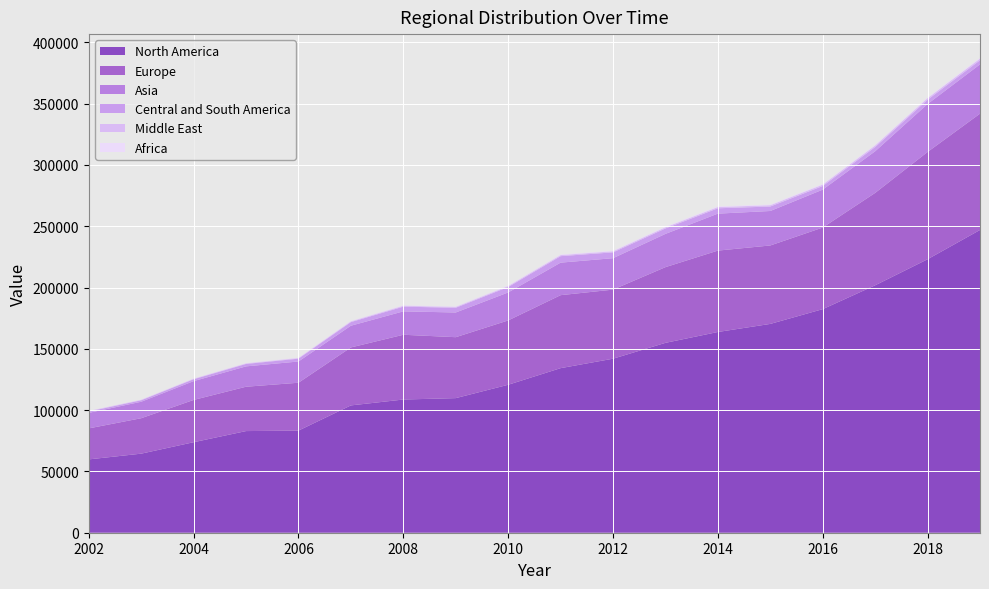

Reading left to right, extract all data points from this chart.

North America: 0=59813	1=64487	2=73824	3=82903	4=83300	5=103844	6=108640	7=109781	8=120675	9=134227	10=141926	11=154871	12=163723	13=170310	14=182355	15=201799	16=223045	17=246929
Europe: 0=25291	1=28906	2=34475	3=36177	4=39039	5=47274	6=52825	7=49701	8=52468	9=59527	10=56356	11=61738	12=66386	13=63980	14=66549	15=75360	16=87499	17=94873
Asia: 0=12663	1=13428	2=15336	3=16597	4=17315	5=17723	6=19075	7=20147	8=22818	9=26522	10=25632	11=27117	12=30148	13=28117	14=30918	15=33947	16=39110	17=40179
Central and South America: 0=1073	1=1195	2=1541	3=1975	4=2311	5=2951	6=3843	7=3856	8=4449	9=5288	10=4757	11=4437	12=4362	13=3637	14=2943	15=3467	16=3470	17=3335
Middle East: 0=401	1=381	2=416	3=468	4=530	5=621	6=730	7=686	8=764	9=872	10=868	11=951	12=995	13=1073	14=1145	15=1244	16=1292	17=1371
Africa: 0=138	1=181	2=227	3=239	4=280	5=334	6=328	7=317	8=401	9=440	10=477	11=532	12=573	13=502	14=484	15=506	16=569	17=619